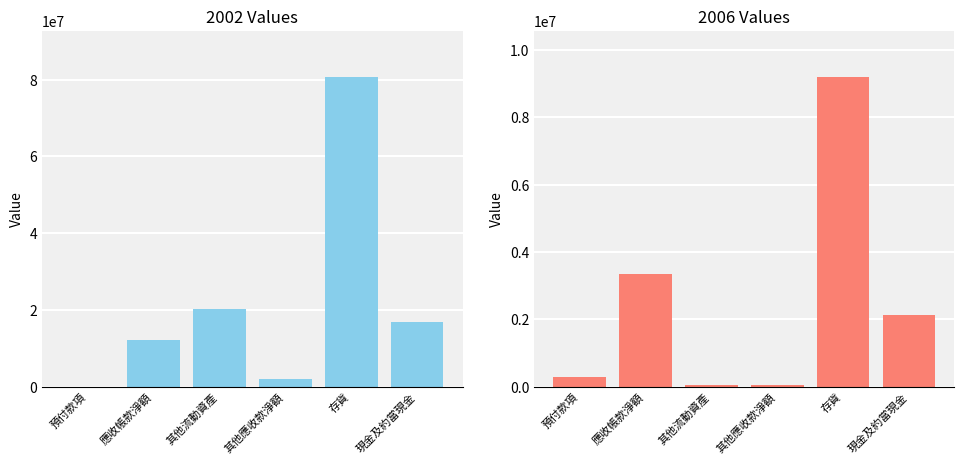

What is the value of the 2006 bar at the 2nd from the left?

3334826